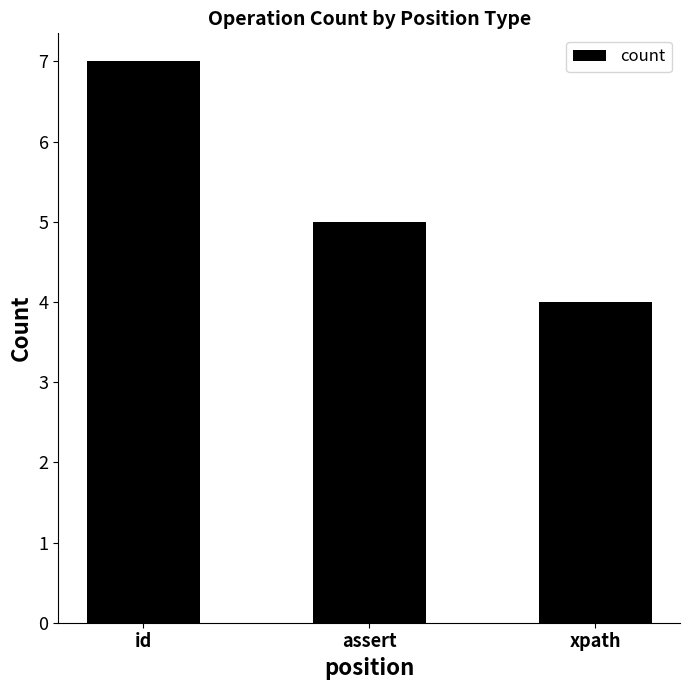

Count the values in the range 4 to 7.

3